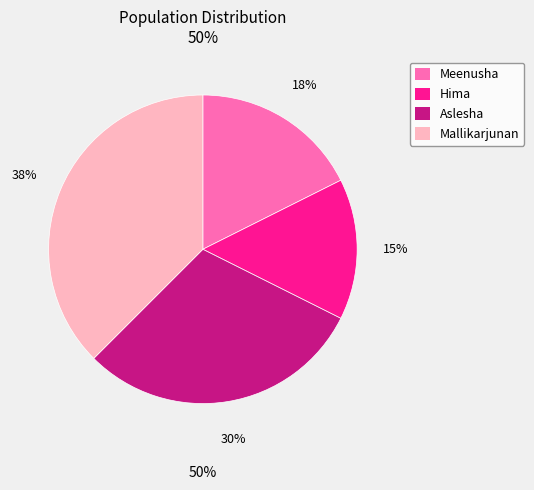

Is the sum of Mallikarjunan and Aslesha greater than half?

Yes